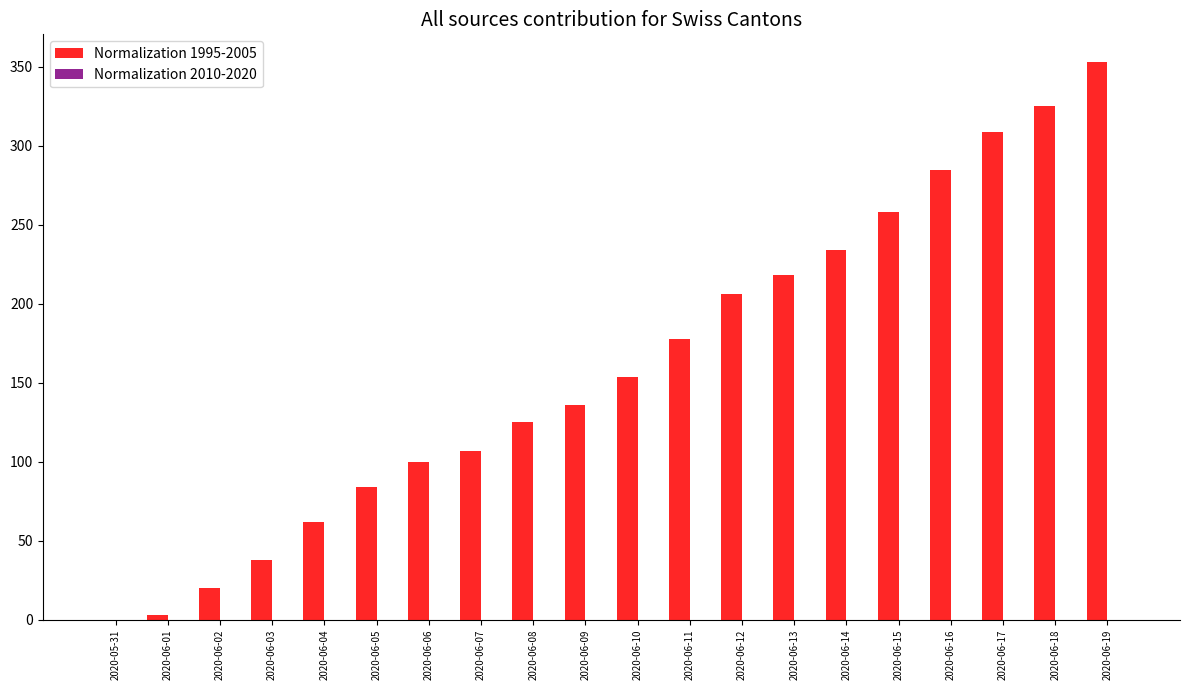

Which series has the largest range (max minus min)?

Normalization 1995-2005